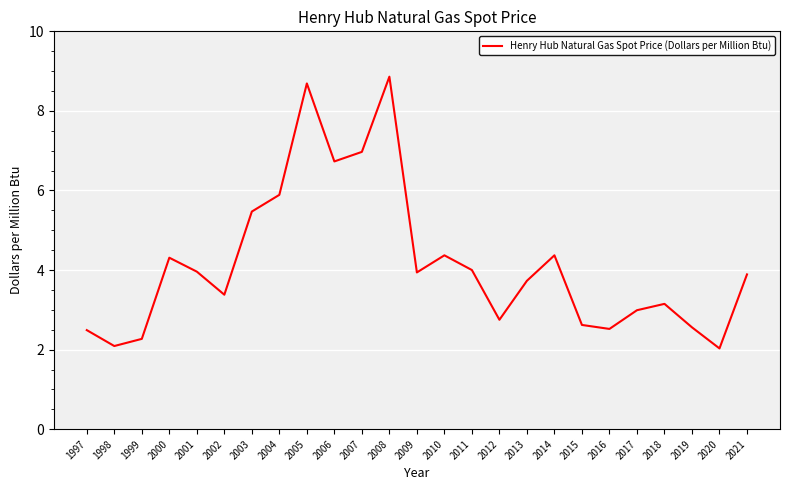

Which has a higher value, 2009 or 2015?

2009